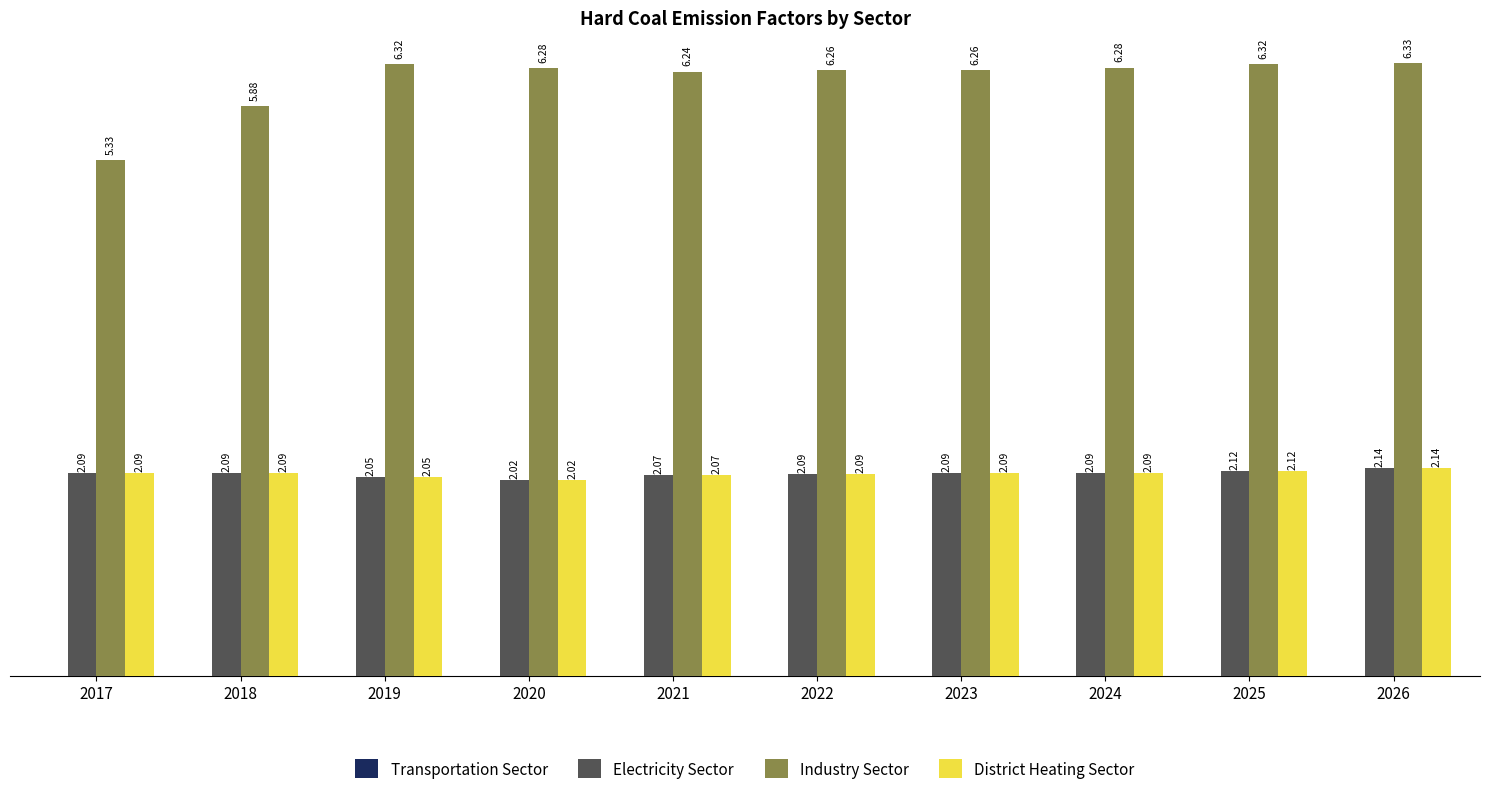

Which category has the lowest value across all series?

2020